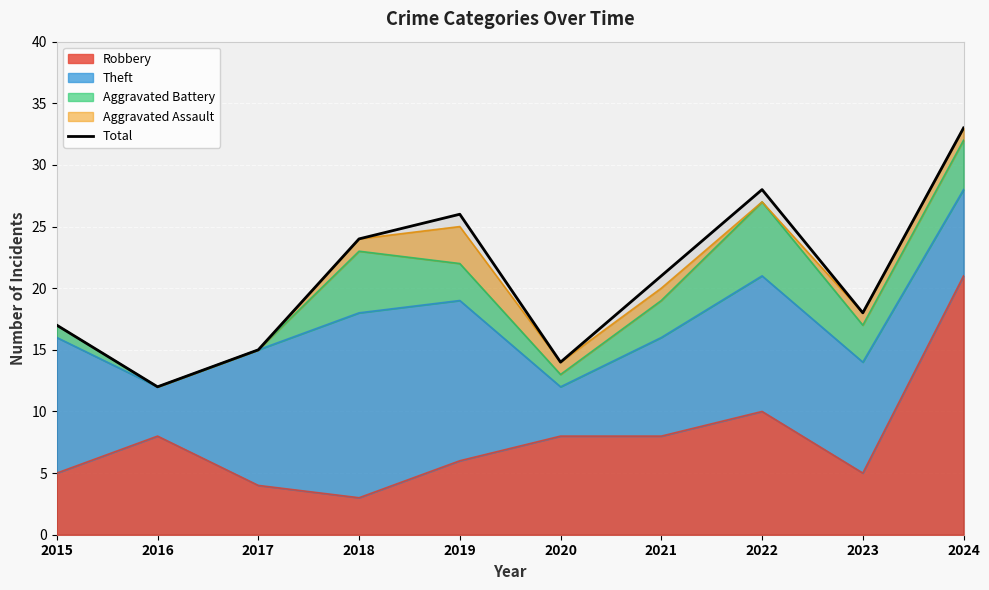

Reading left to right, list all the values displayed in this chart.

17	12	15	24	26	14	21	28	18	33